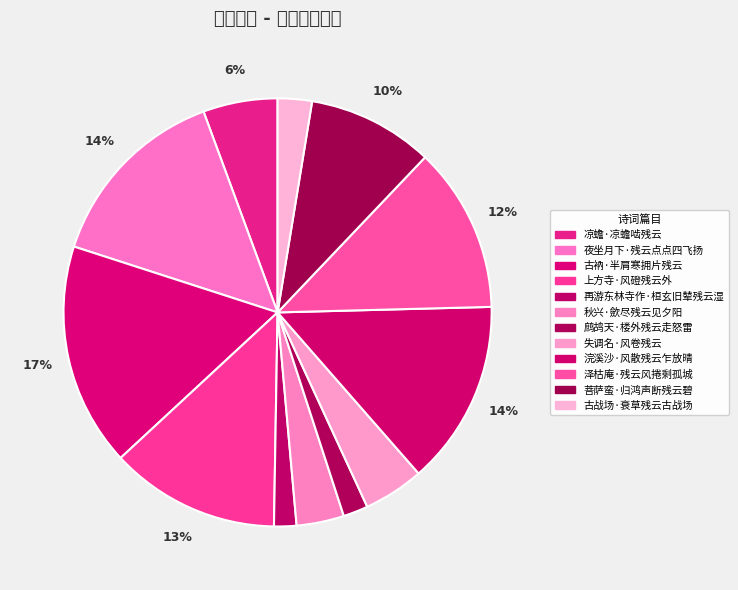

What portion of the pie excludes 凉蟾·凉蟾啮残云?

94.4%